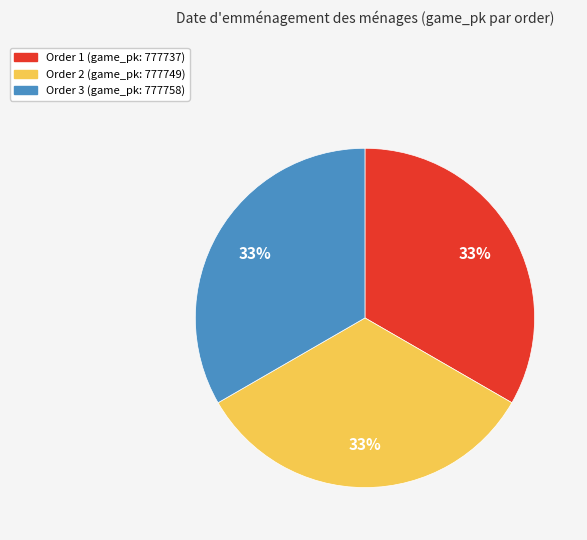

To the nearest percent, what is the average slice percentage?

33%